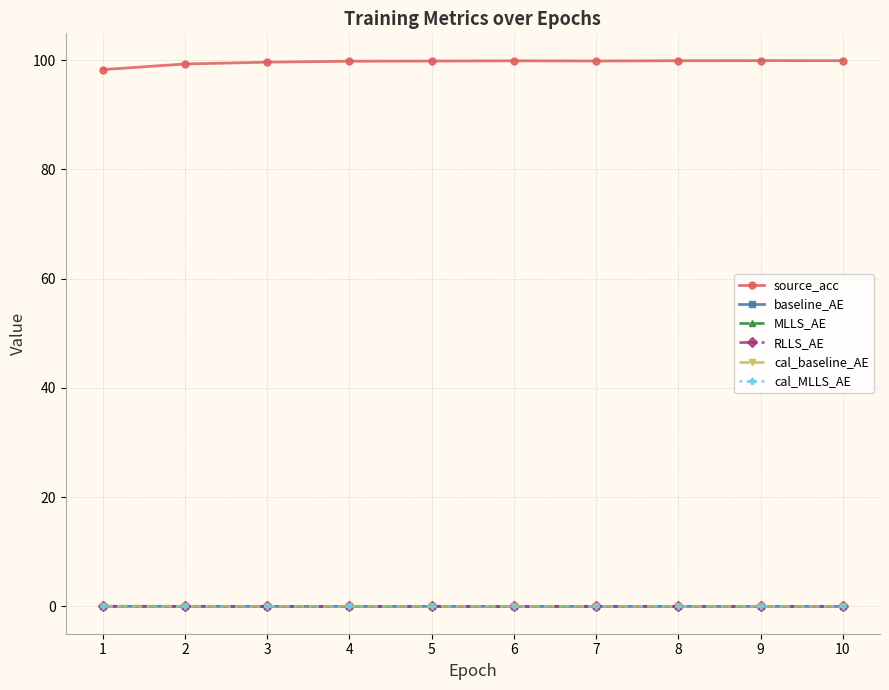

True or false: source_acc and MLLS_AE cross at least once.

False